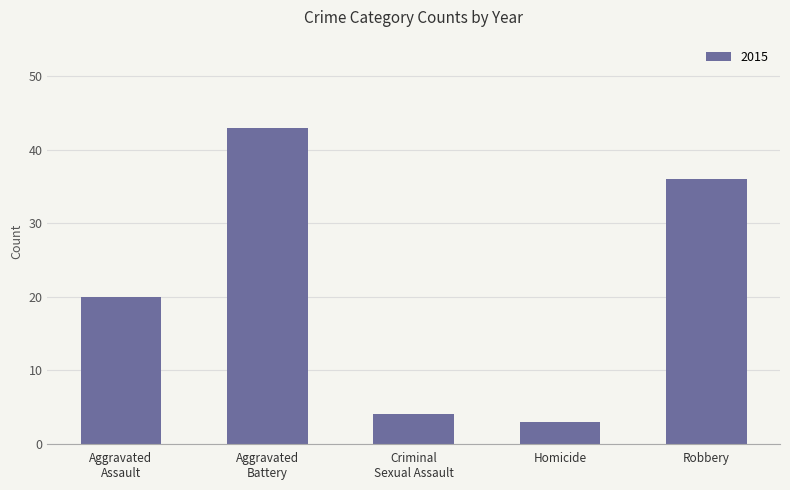

What is the difference between the maximum and minimum values?

40